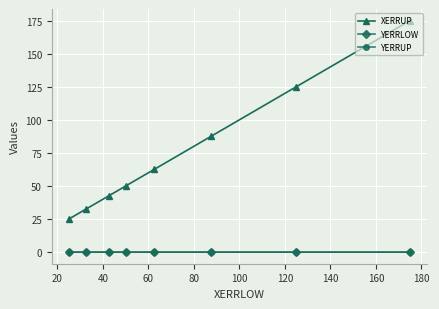

Reading left to right, list all the values displayed in this chart.

XERRUP: 25.0	32.5	42.5	50.0	62.5	87.5	125.0	175.0
YERRLOW: 0.0	0.0	0.0	0.0	0.0	0.0	0.0	0.0
YERRUP: 0.0	0.0	0.0	0.0	0.0	0.0	0.0	0.0